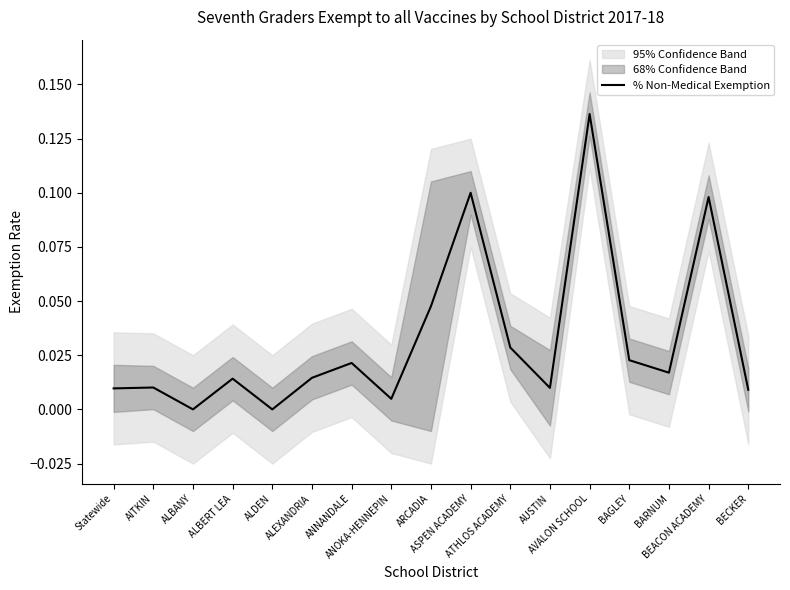

The chart shows a value of 0.0 at ALBERT LEA. True or false?

True